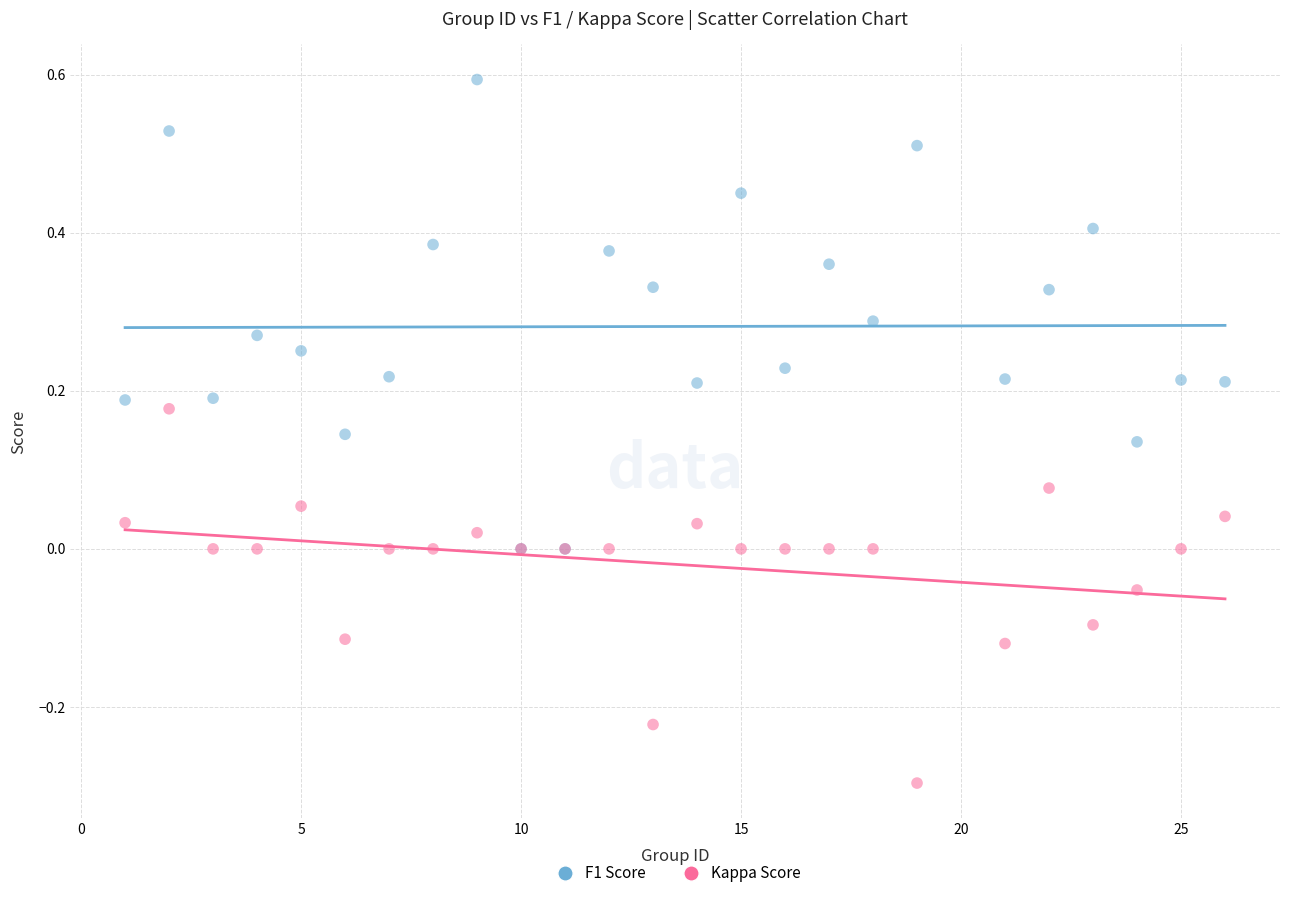

Which series reaches the maximum Y coordinate?

F1 Score